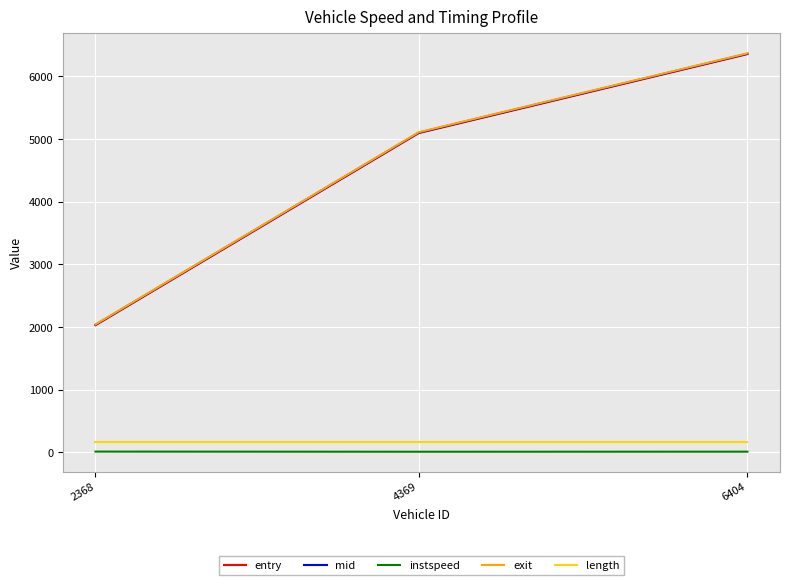

Between 2368 and 4369, which series saw the biggest shift?

exit